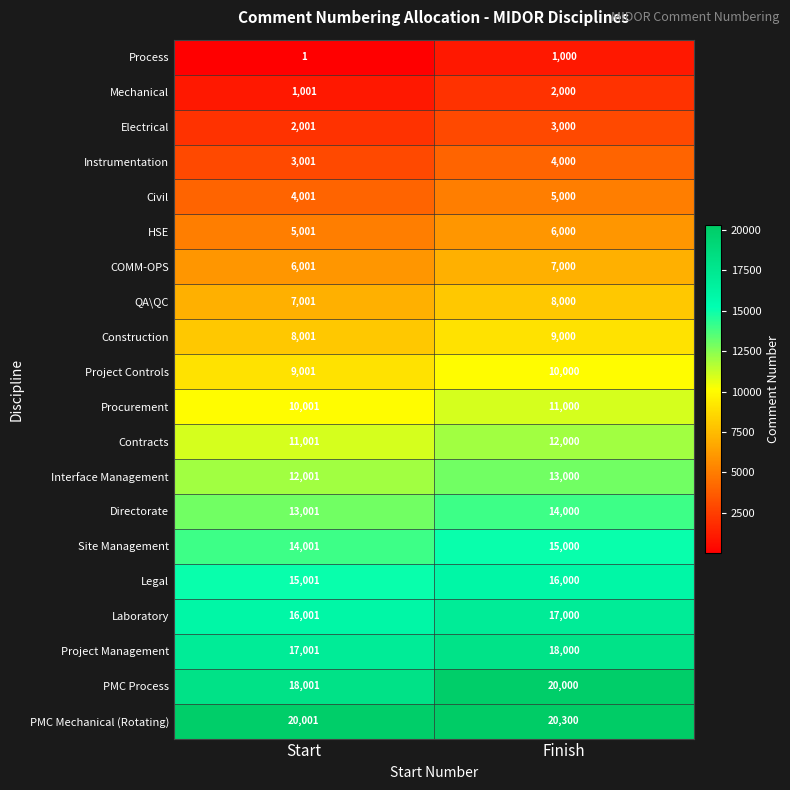

Is it true that HSE equals 7868 at Start?

False